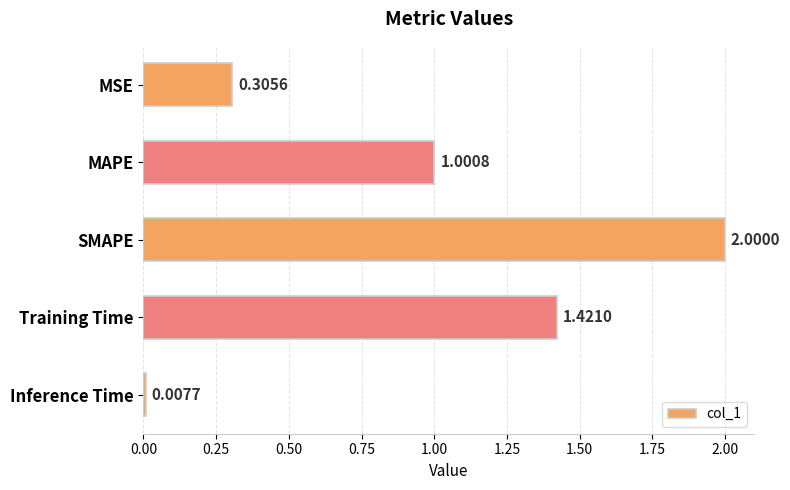

Rank the categories by value from highest to lowest.

SMAPE, Training Time, MAPE, MSE, Inference Time